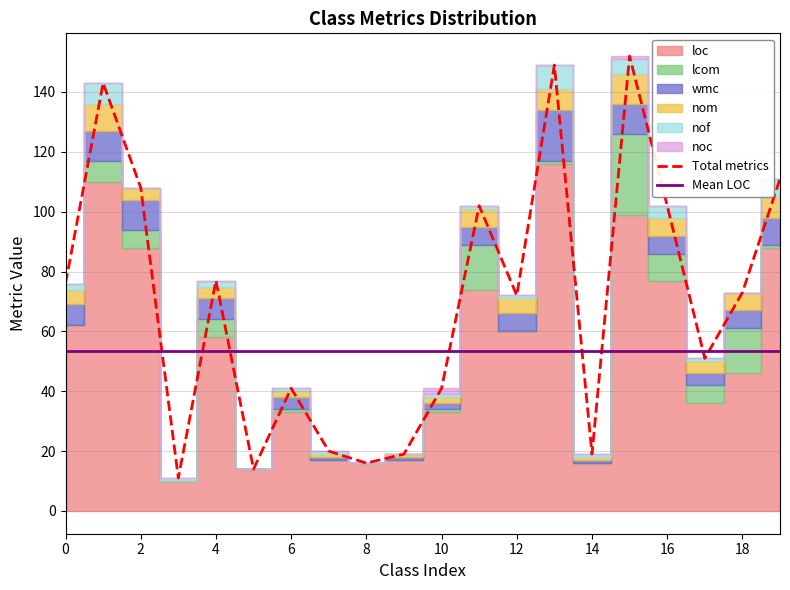

What is the total value across all series at 18?

73